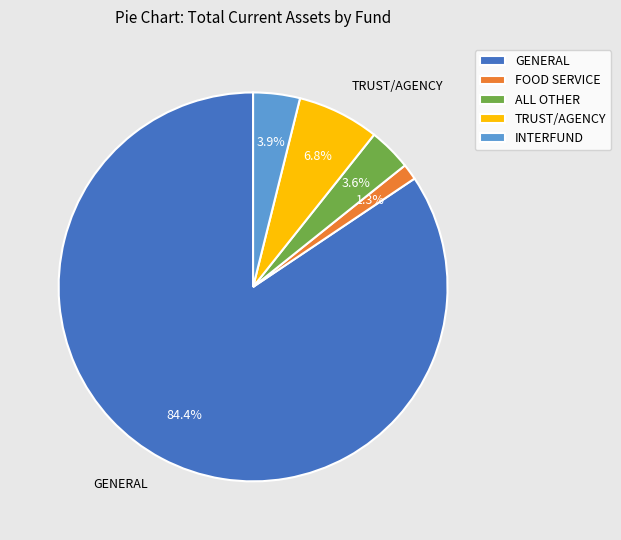

To the nearest percent, what is the difference between the largest and smallest slice percentages?

83%